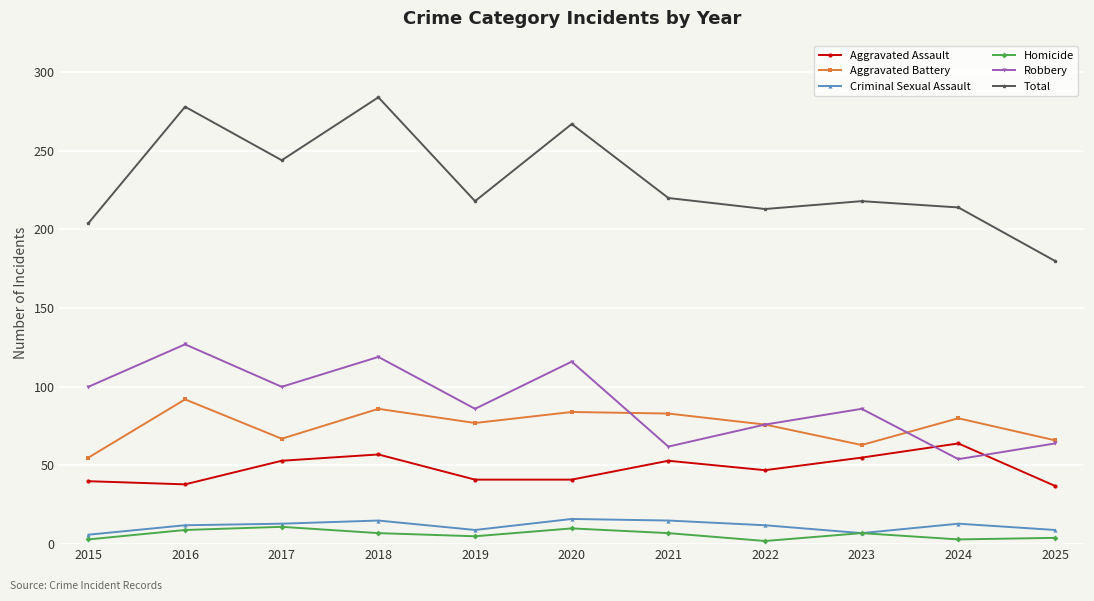

How many lines are shown in the chart?

6